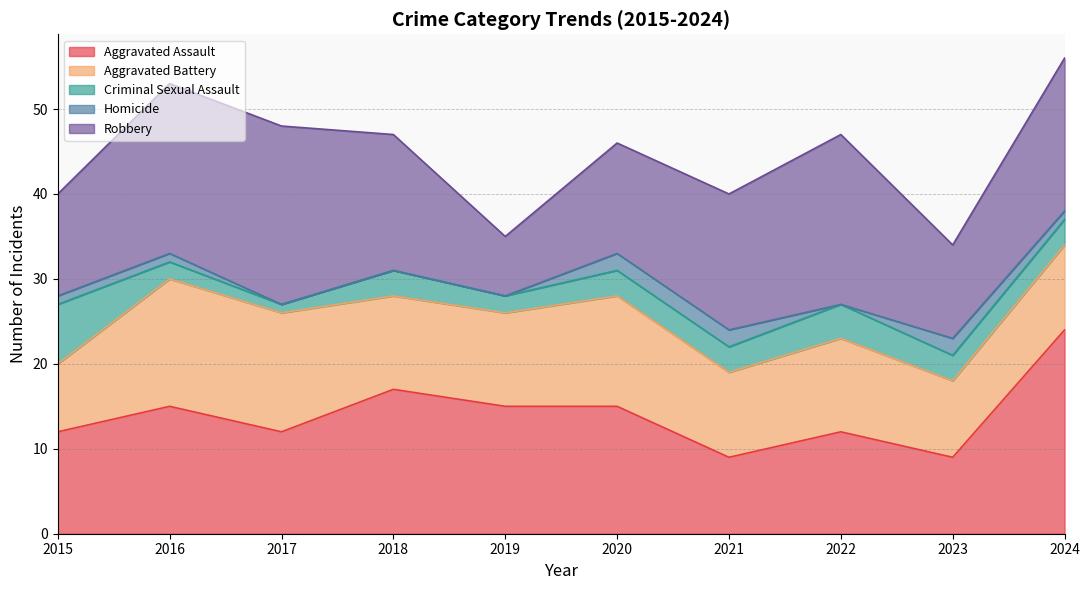

How many interior local valleys does the Aggravated Battery series have?

2